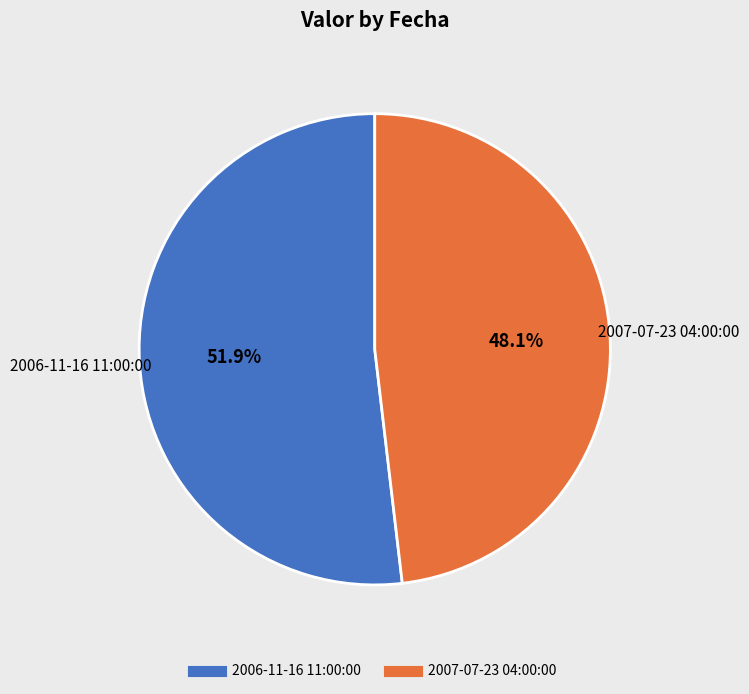

What percentage do 2007-07-23 04:00:00 and 2006-11-16 11:00:00 together represent?

100.0%